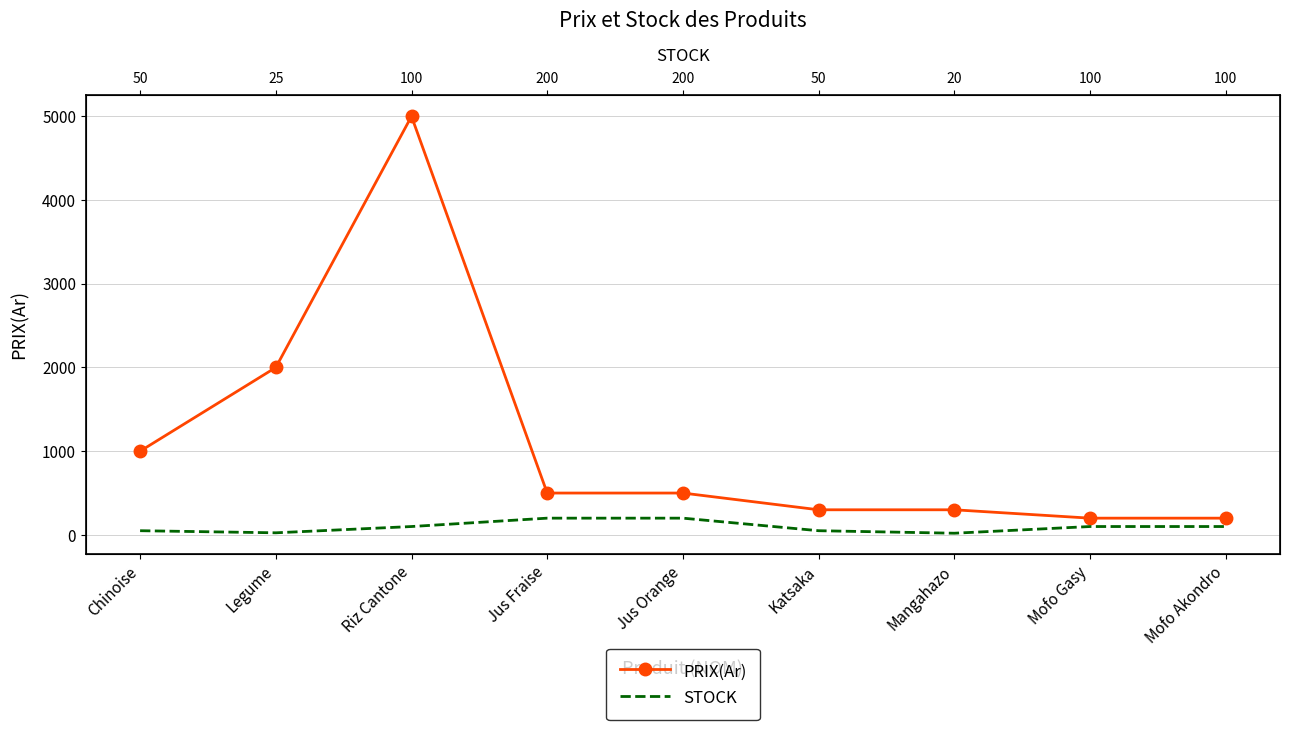

Where is the first local minimum for STOCK?

Legume